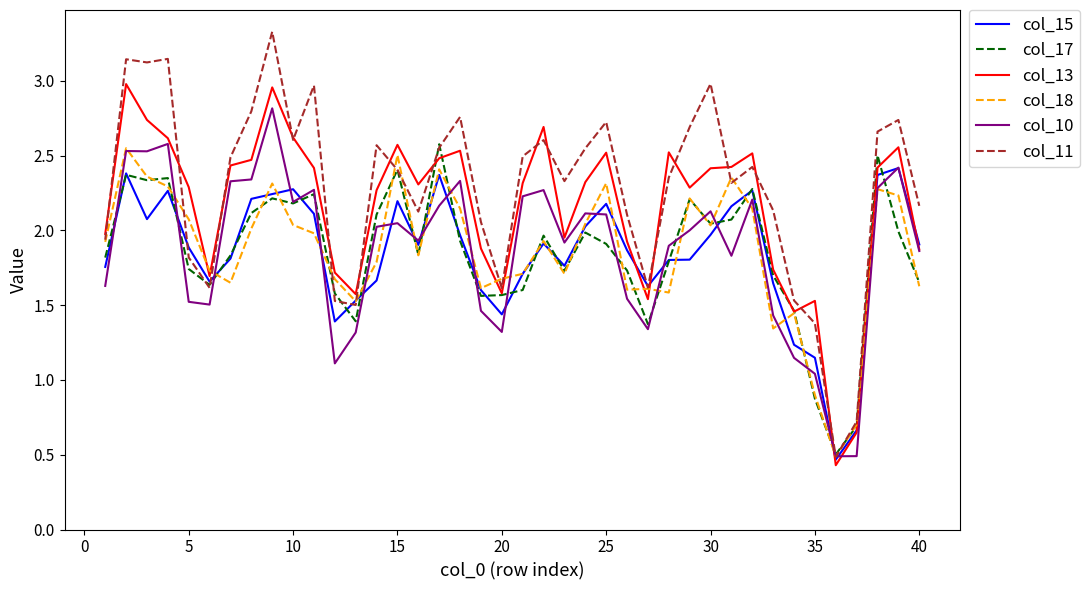

What is the maximum value shown in the chart?

3.3